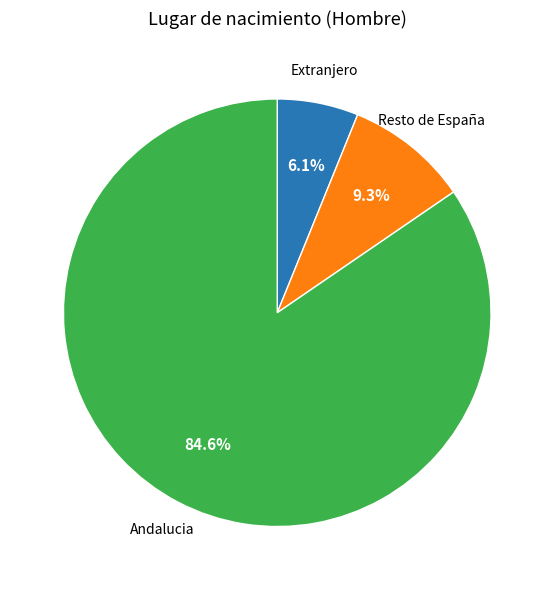

What is the majority slice?

Andalucia